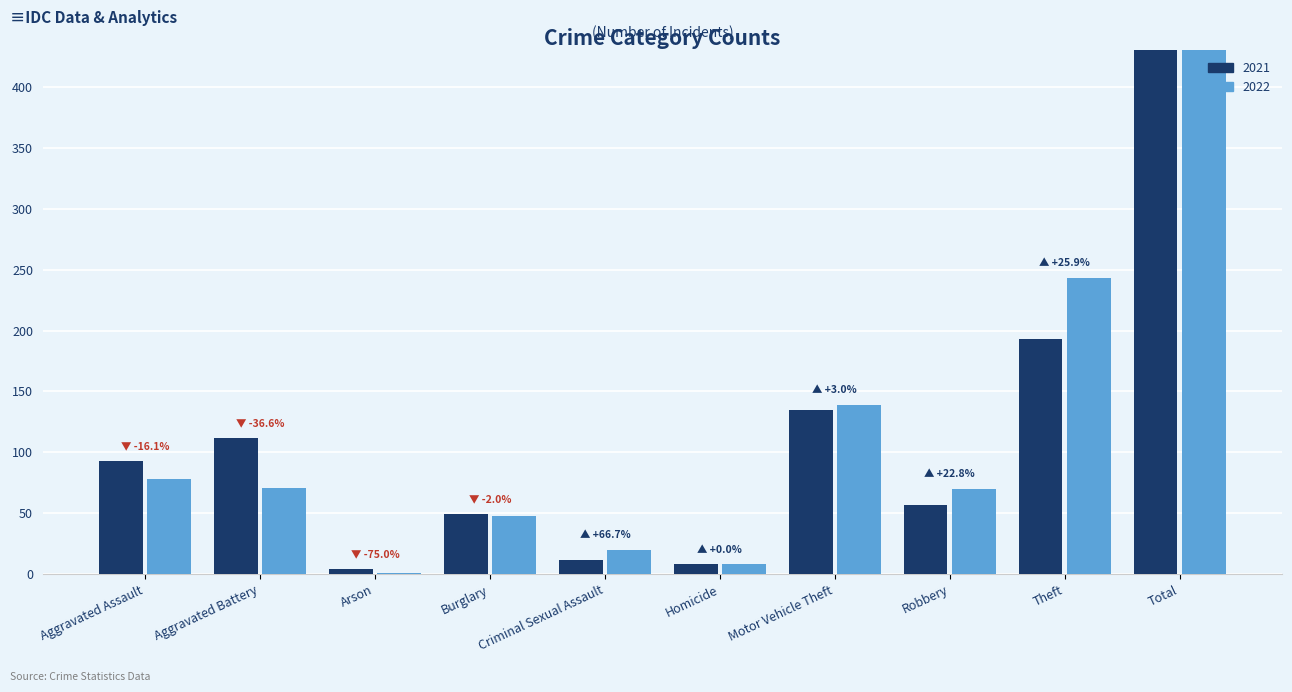

What is the minimum value shown in the chart?

1